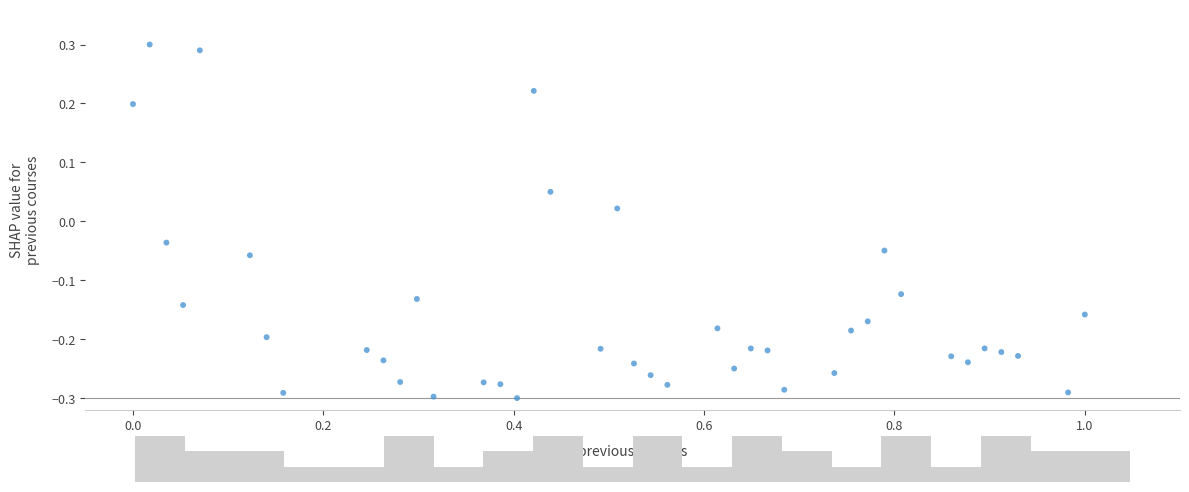

What is the range of X values (max minus min)?

1.0